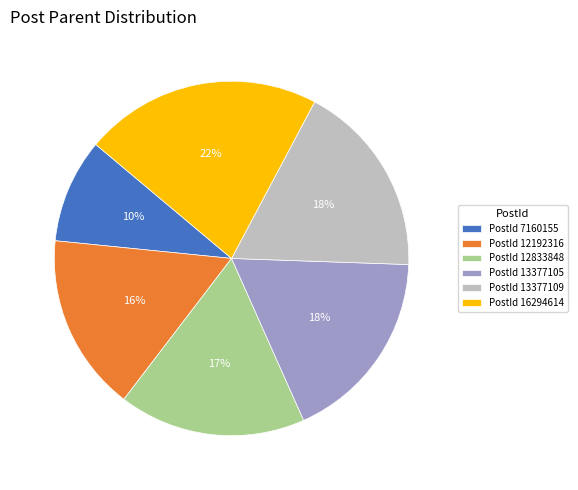

To the nearest percent, what is the difference between the largest and smallest slice percentages?

12%